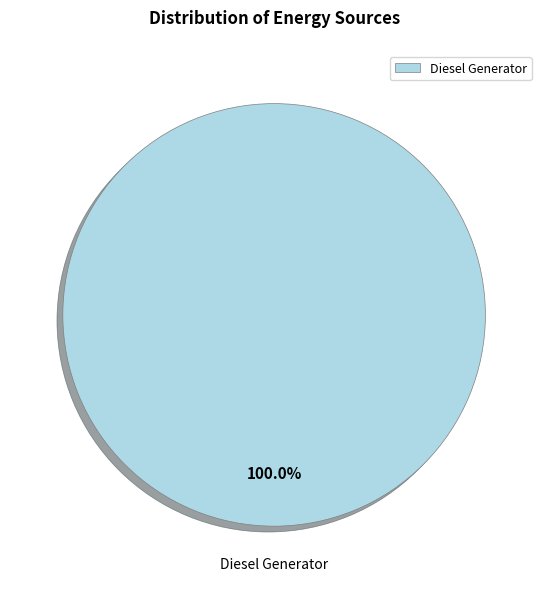

Rank the categories by value from lowest to highest.

Diesel Generator